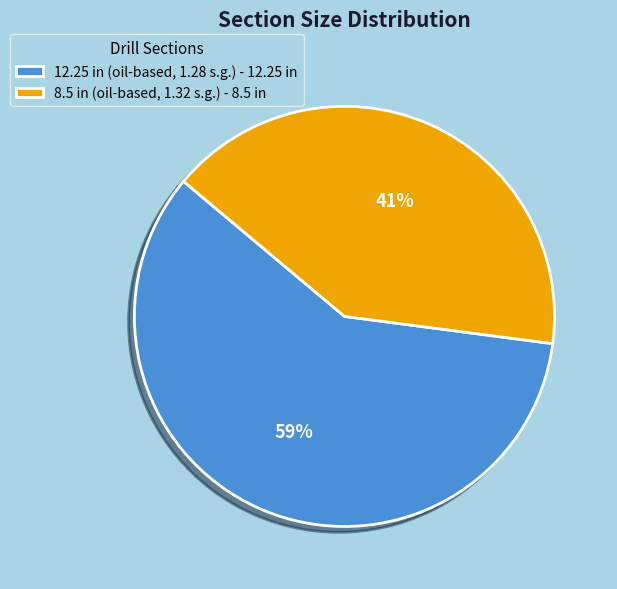

True or false: 12.25 in (oil-based, 1.28 s.g.) - 12.25 in accounts for 50% of the total.

False